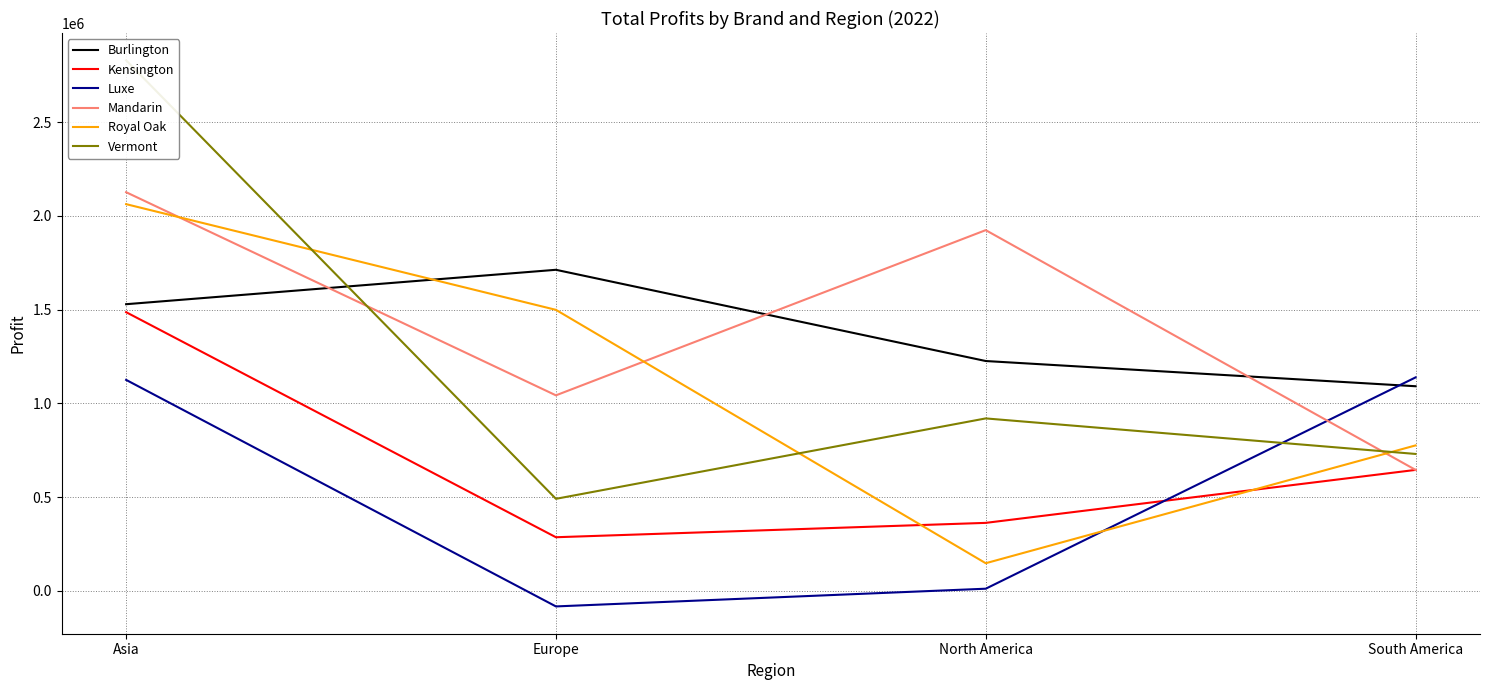

What value does the Vermont series have at North America, to the nearest 100?

920300